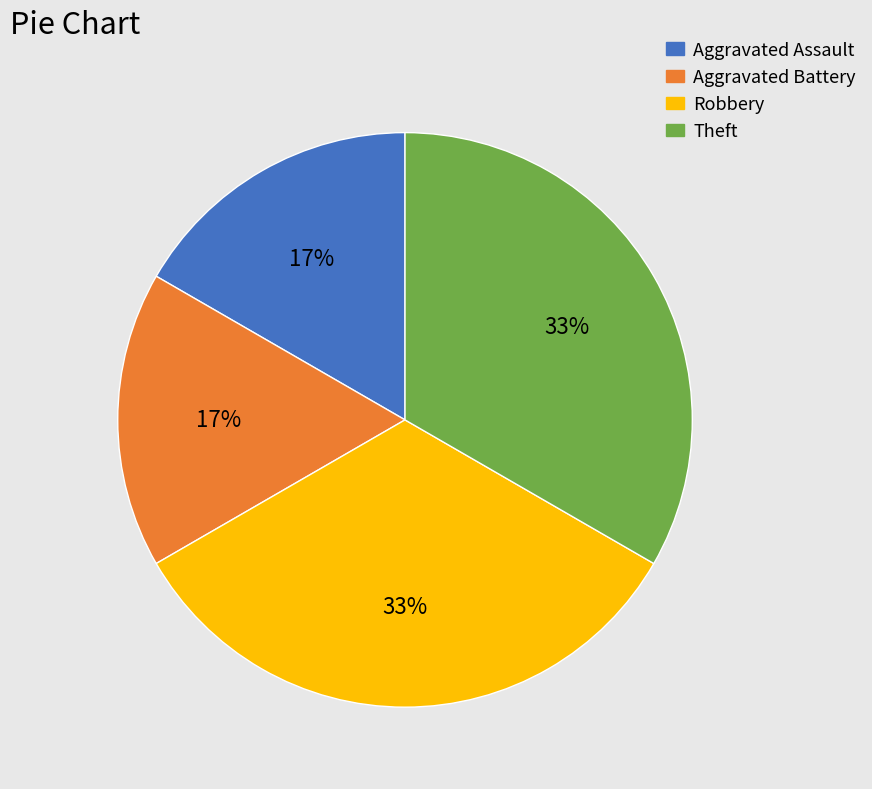

To the nearest percent, what is the average slice percentage?

25%